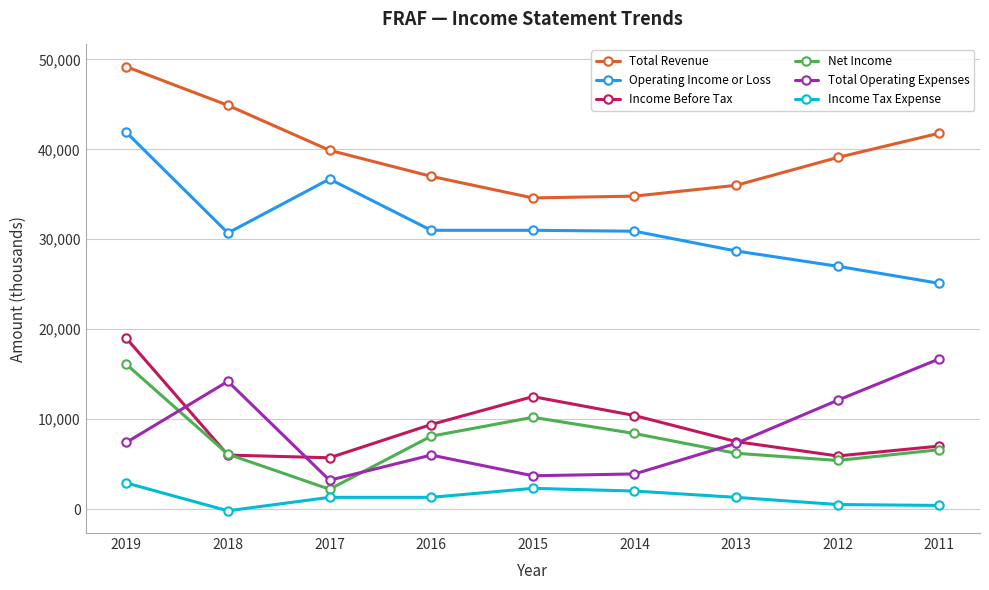

Which label corresponds to the largest value in the chart?

2019